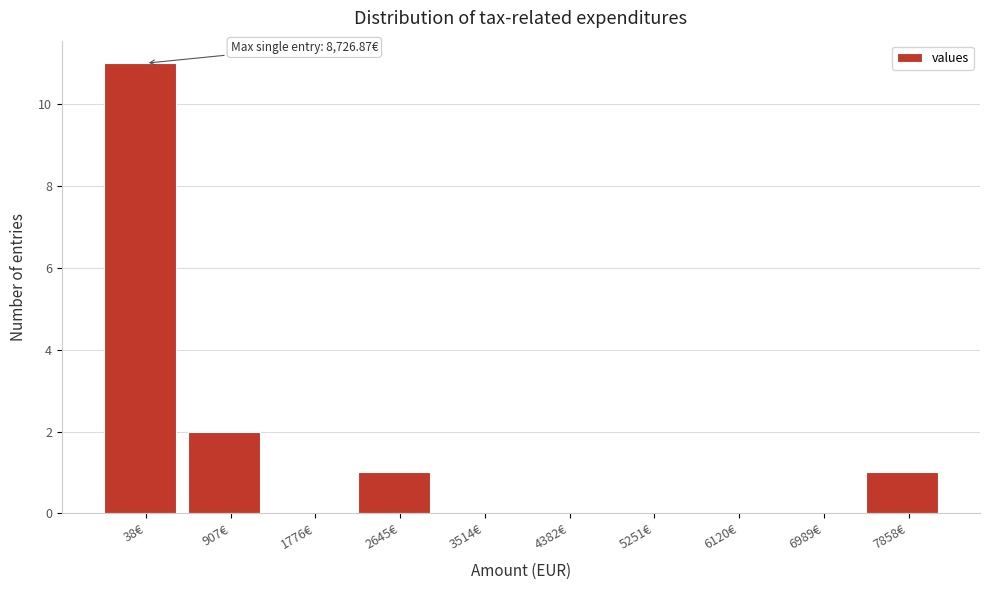

Reading left to right, list all the values displayed in this chart.

38€=11	907€=2	1776€=0	2645€=1	3514€=0	4382€=0	5251€=0	6120€=0	6989€=0	7858€=1